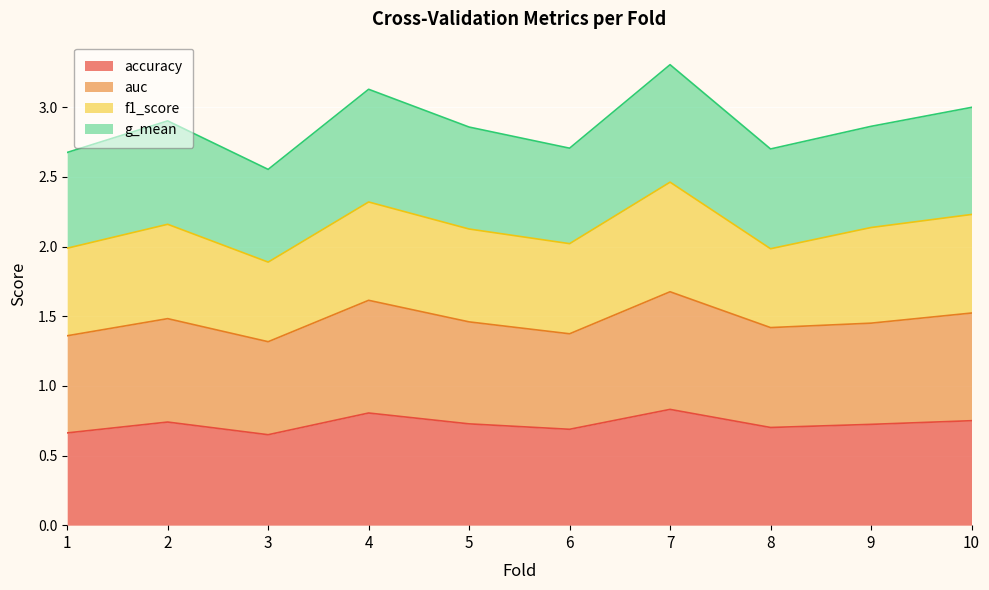

What is the total value across all series at 6?

2.7